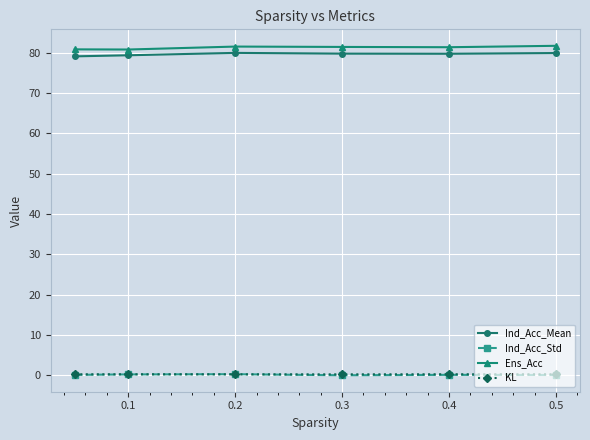

How many distinct data groups are displayed?

4